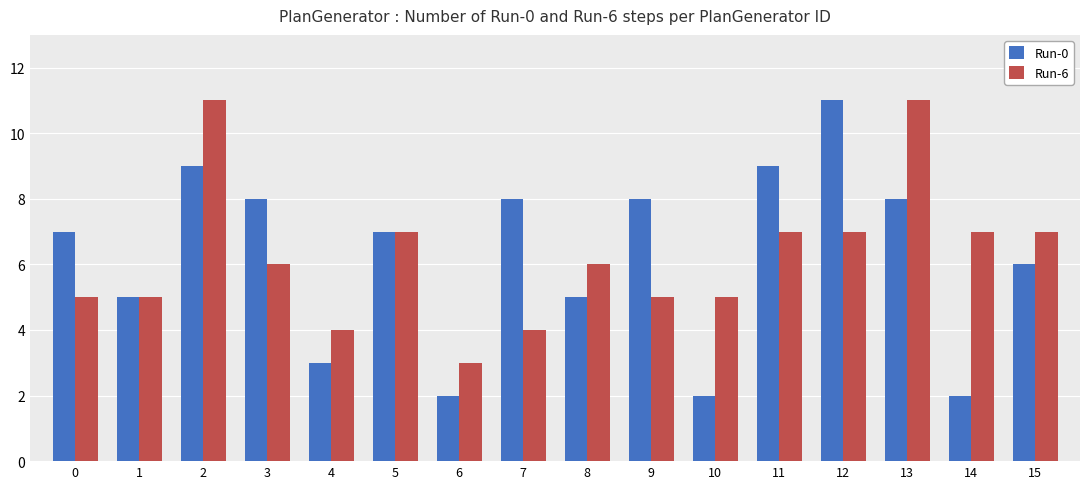

Reading left to right, what are all the values shown in this chart?

Run-0: 7	5	9	8	3	7	2	8	5	8	2	9	11	8	2	6
Run-6: 5	5	11	6	4	7	3	4	6	5	5	7	7	11	7	7